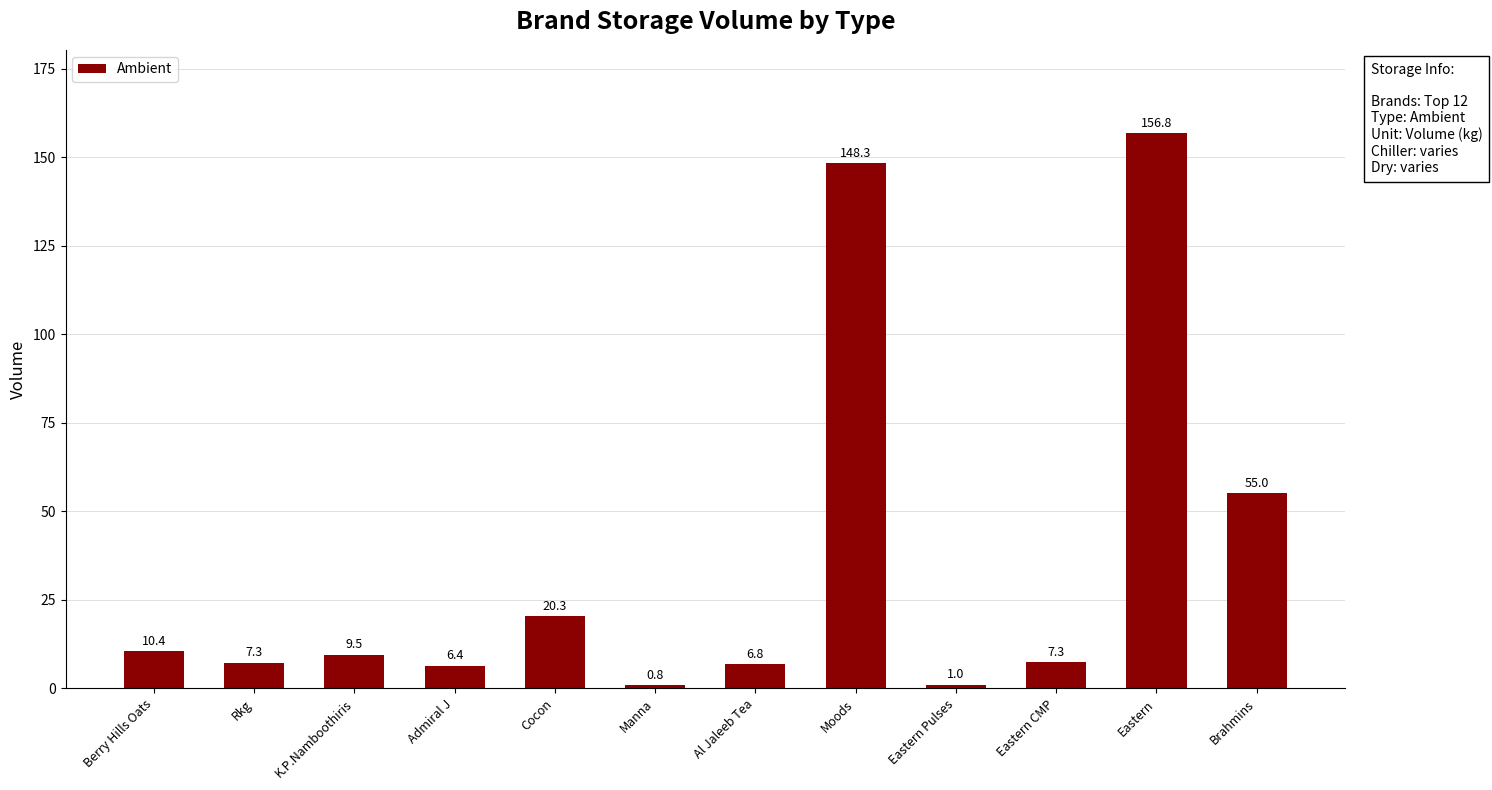

How many categories are shown in the chart?

12